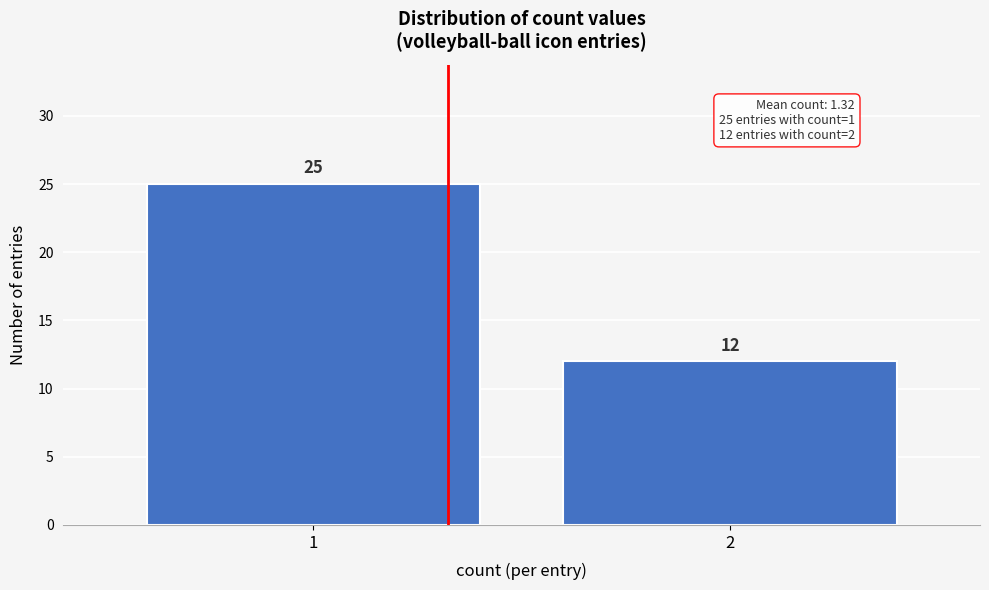

Reading left to right, list all the values displayed in this chart.

1=25	2=12